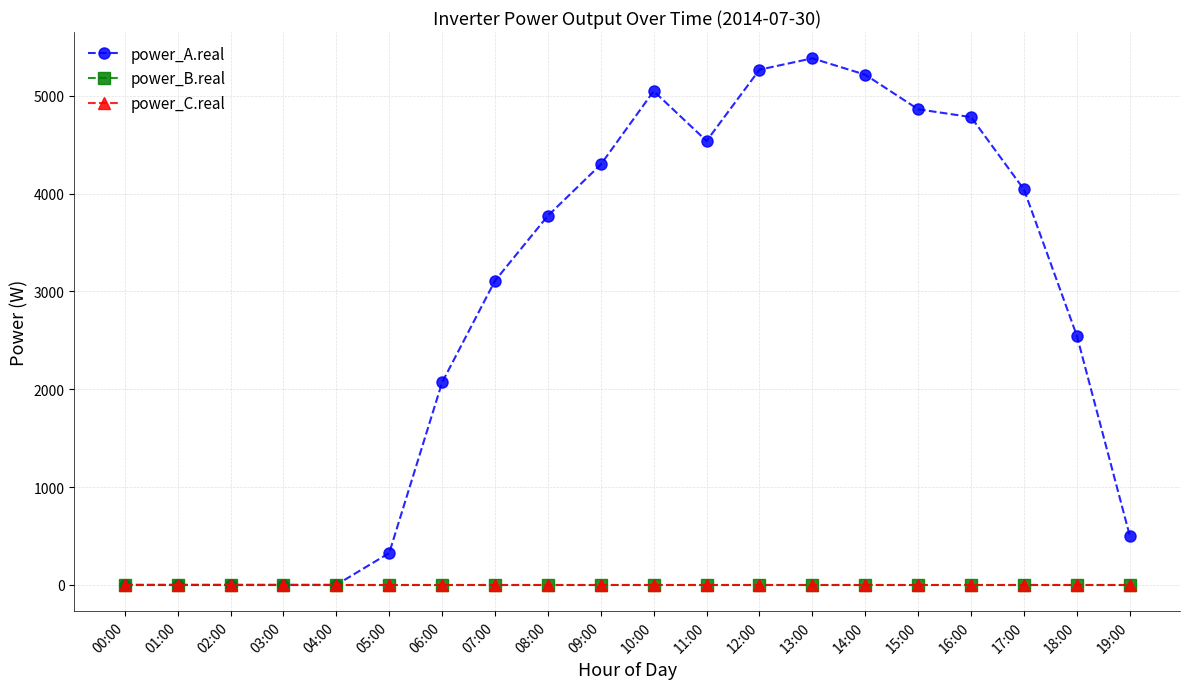

Does the chart have visible grid lines?

Yes